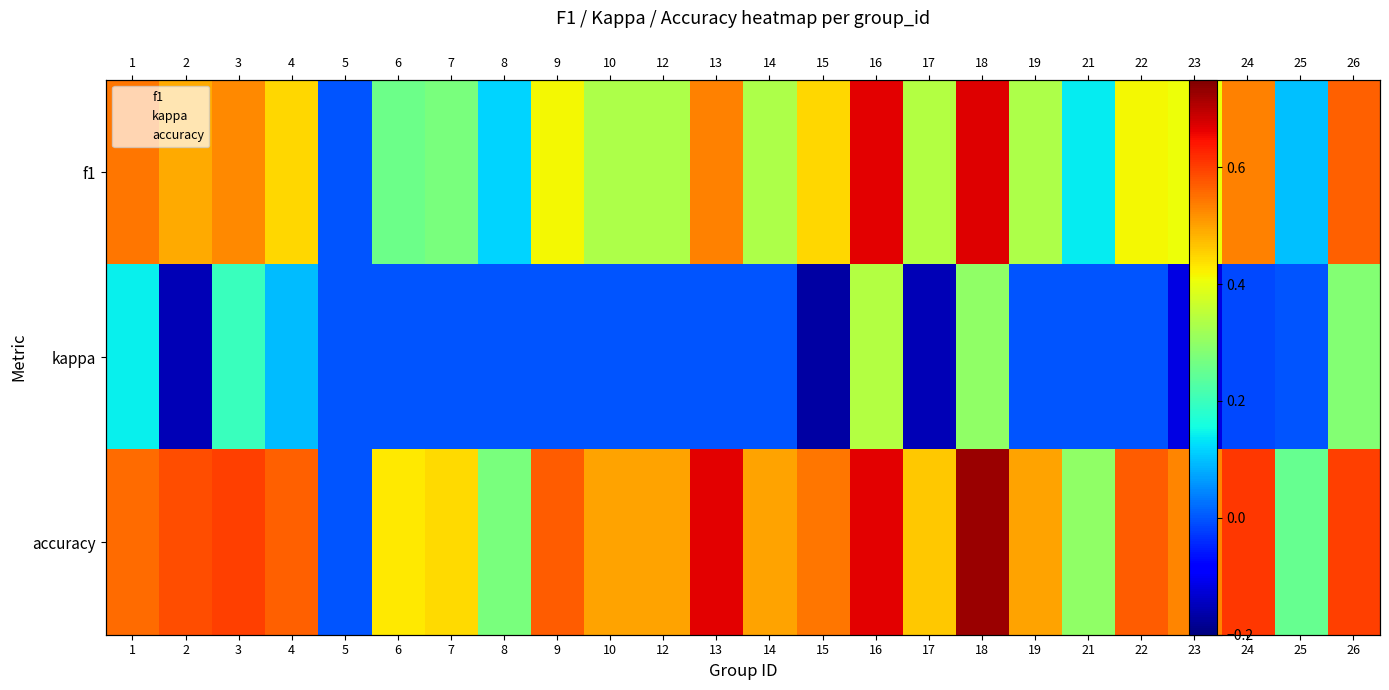

What is the spread (max minus min) of values at 18?

0.4